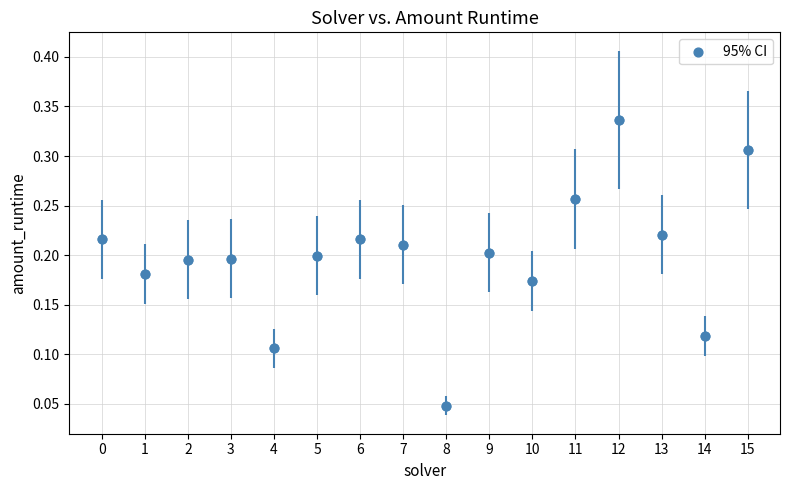

Which has a higher value, 1 or 15?

15